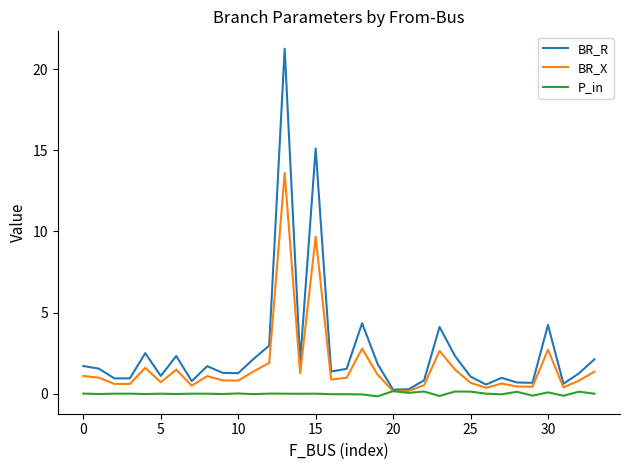

Rank the series by their maximum value, from lowest to highest.

P_in, BR_X, BR_R